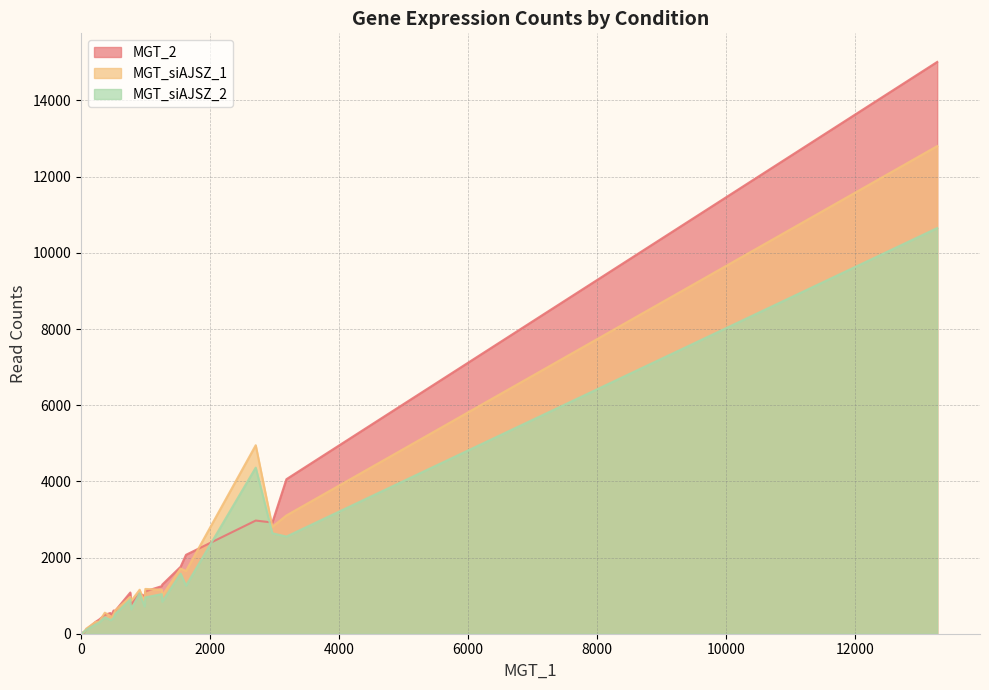

Where is the first local maximum for MGT_siAJSZ_2?

3